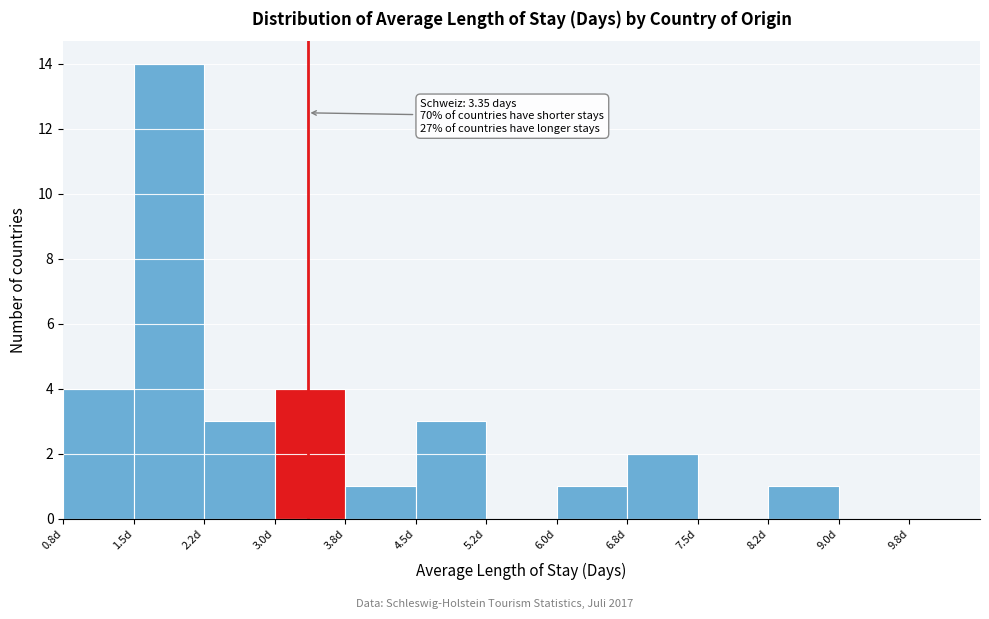

Which range on the x-axis has the tallest bar?

1.50 to 2.25